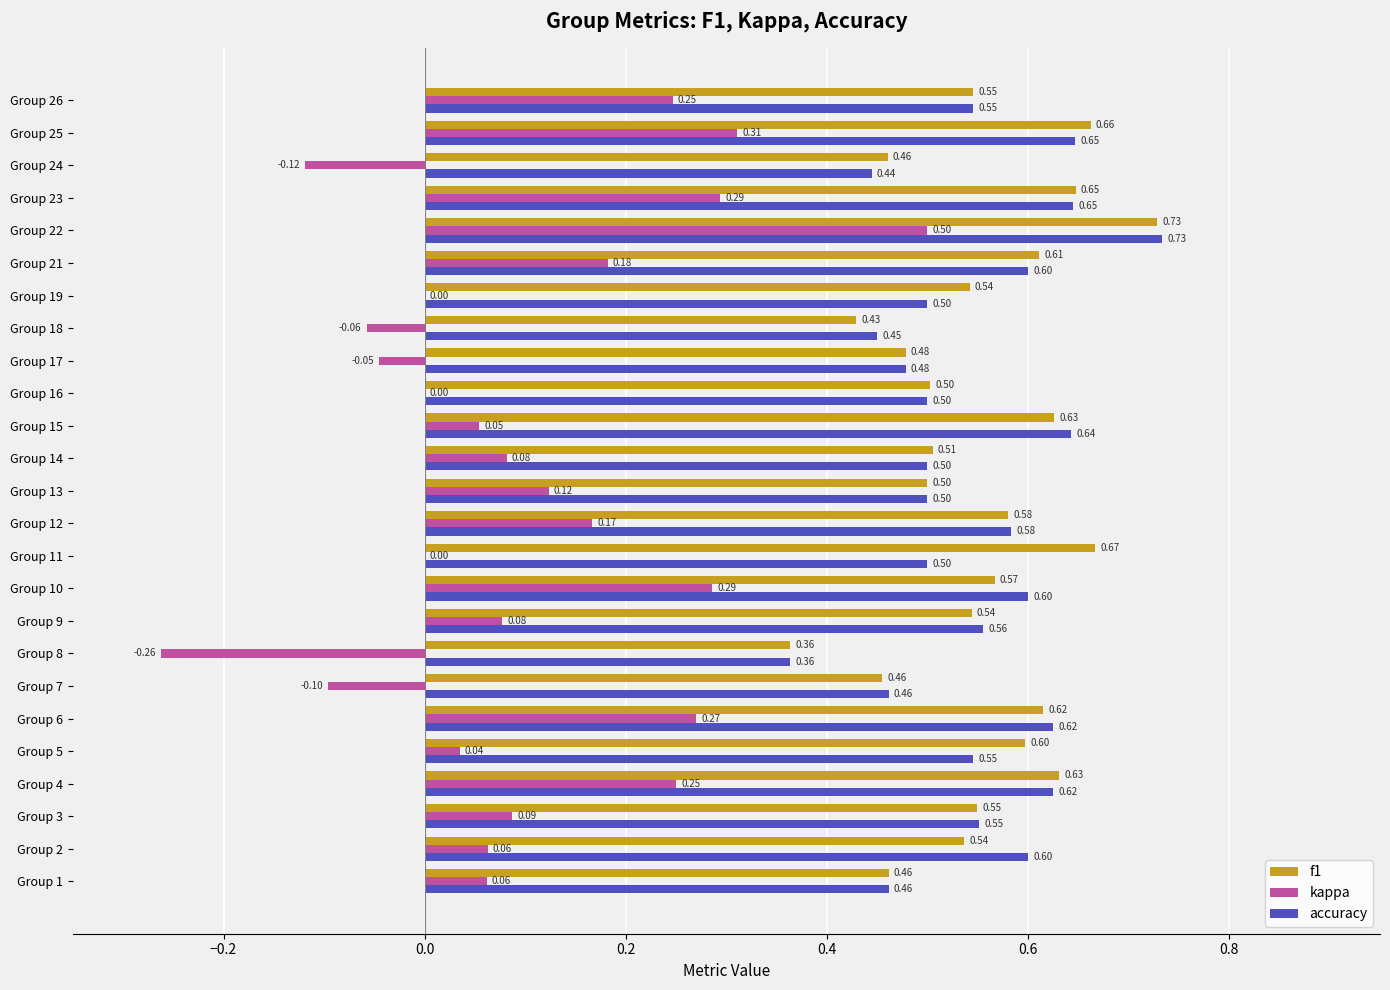

At which label does kappa reach its peak?

Group 22